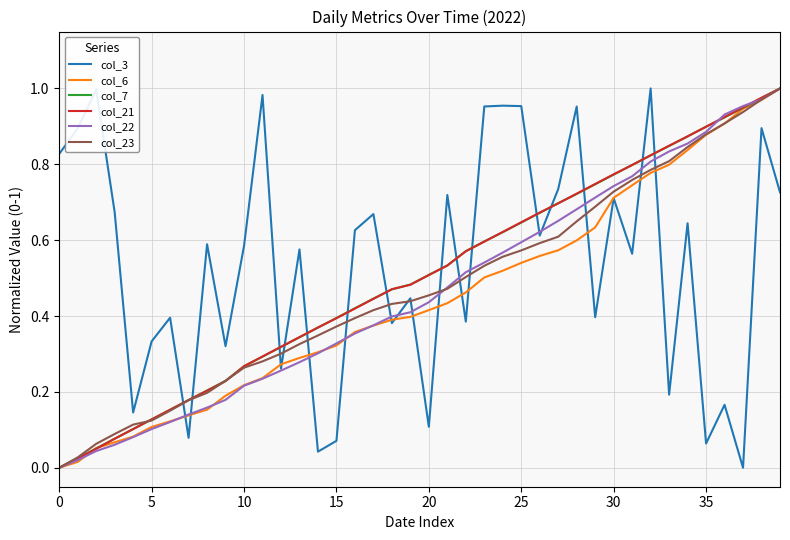

How many intersections are there between col_21 and col_3?

15